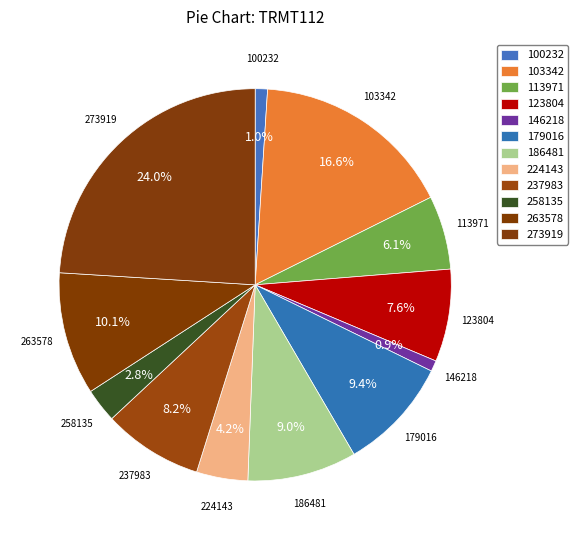

How many segments does this pie chart have?

12